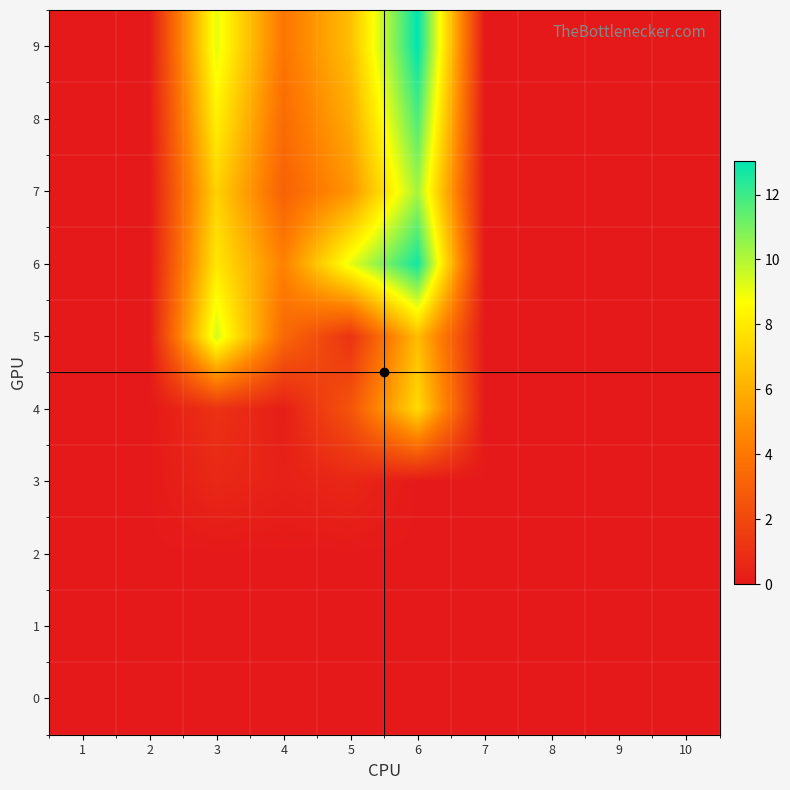

List the series in order of their peak value, lowest first.

0, 1, 2, 3, 4, 5, 7, 8, 6, 9